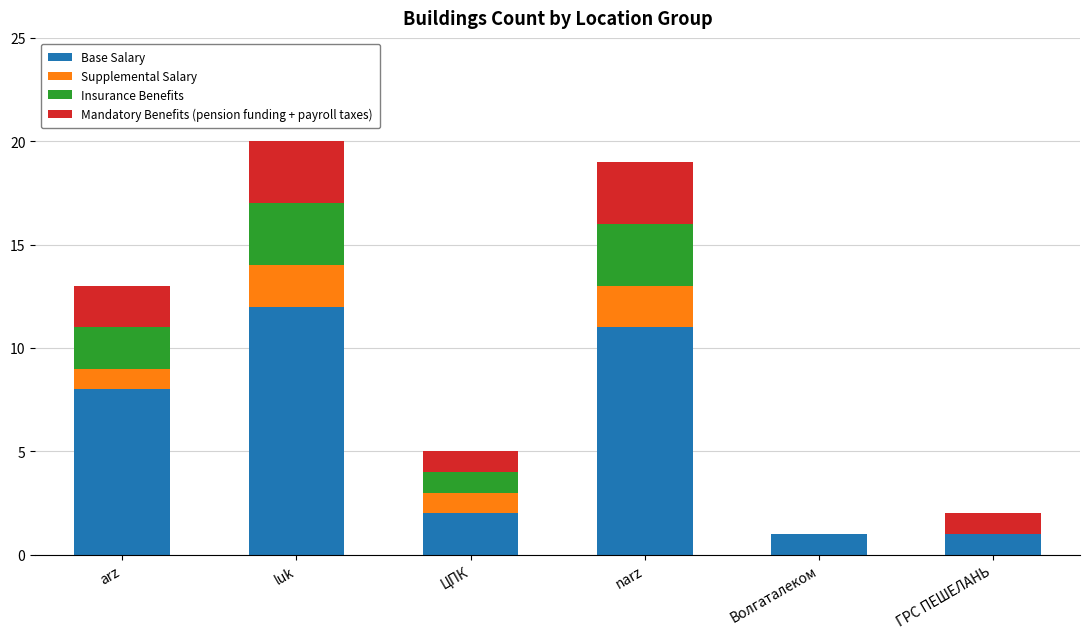

How many categories are shown in the chart?

6